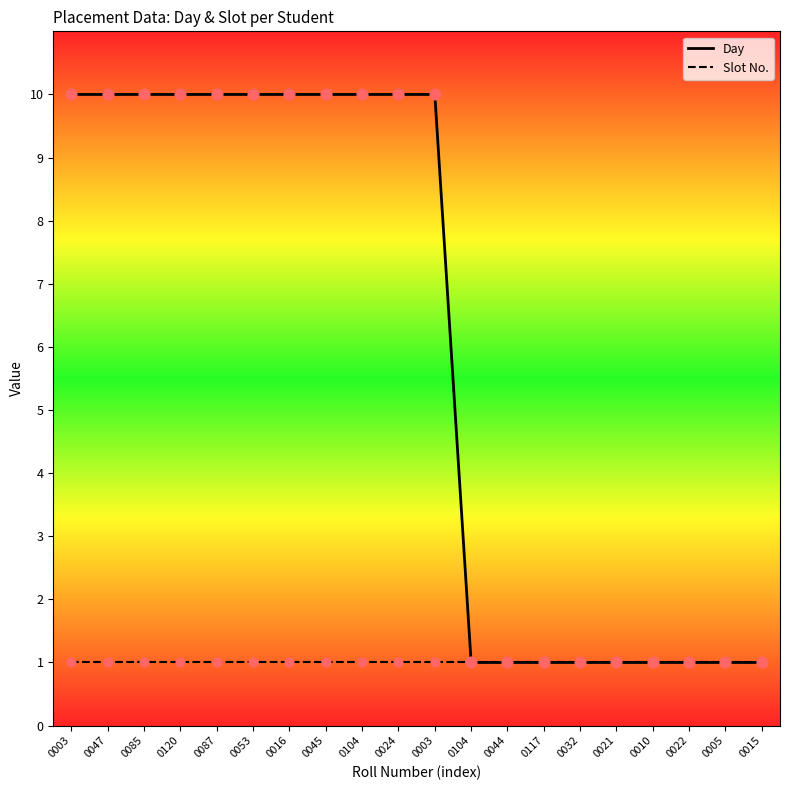

What are all the series names shown in the legend?

Day, Slot No.